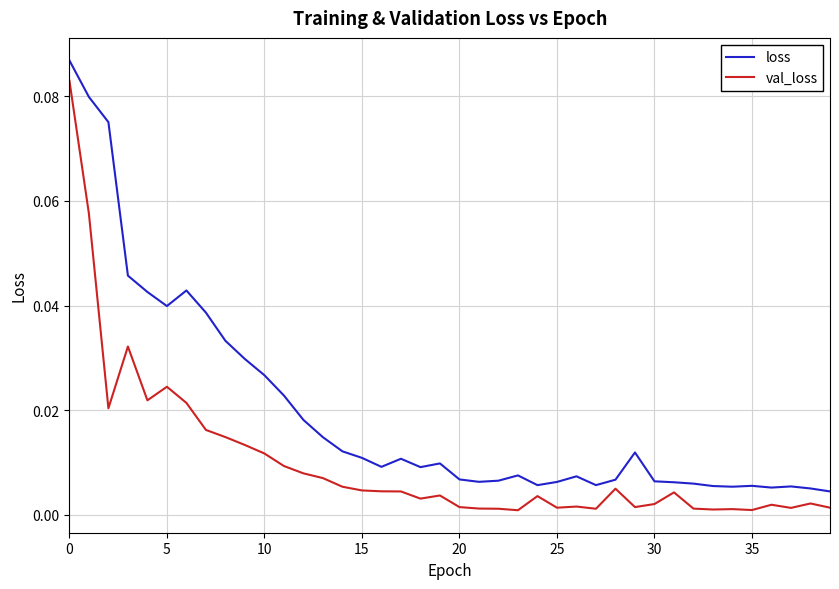

Rank the series by their maximum value, from lowest to highest.

val_loss, loss